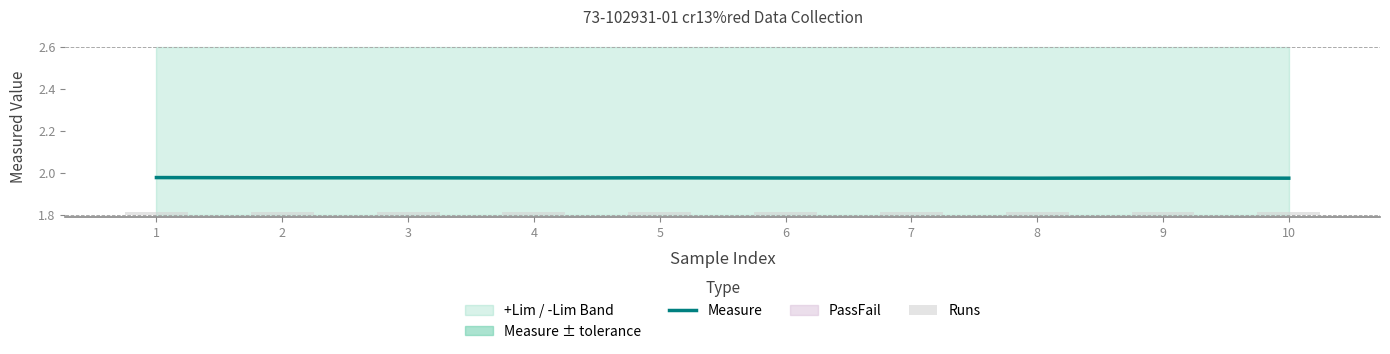

List the labels in order of Runs value, smallest first.

1, 2, 3, 4, 5, 6, 7, 8, 9, 10